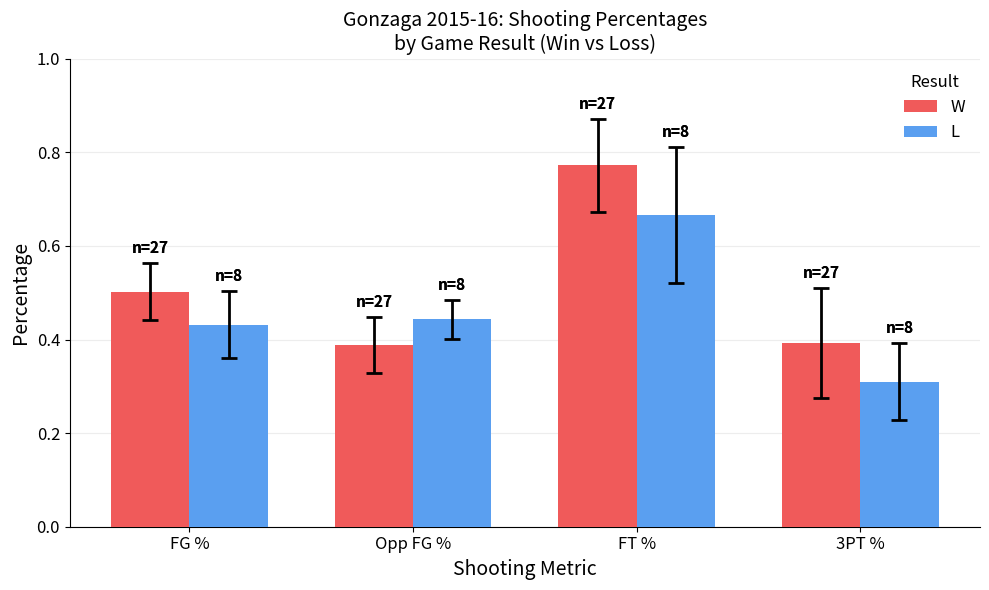

At which label does L reach its minimum?

3PT %